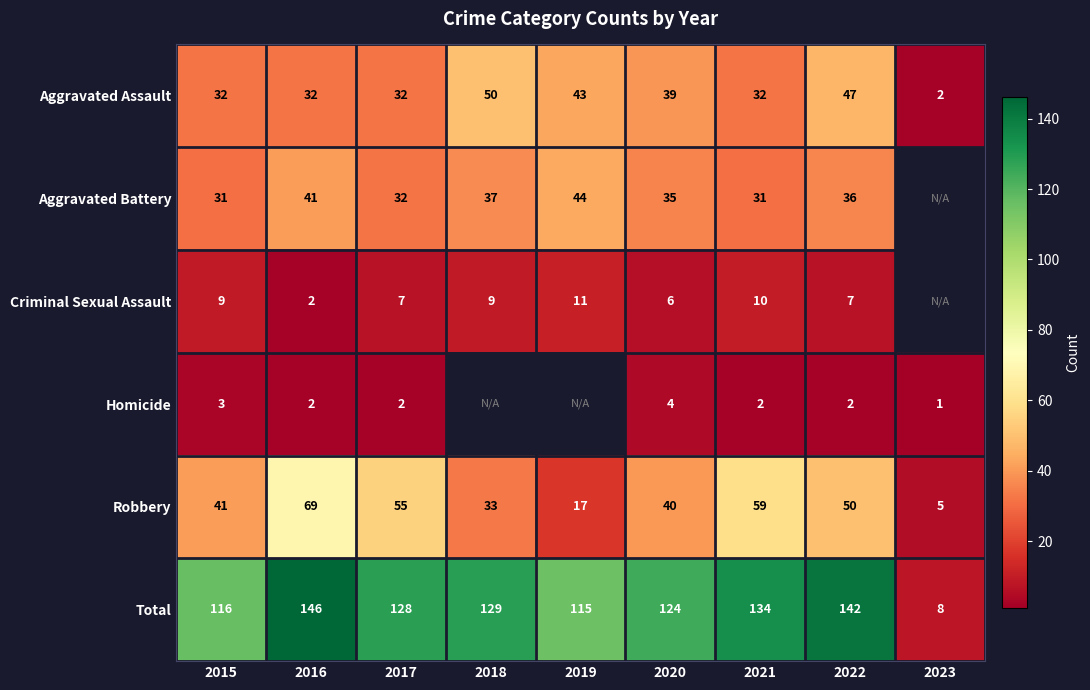

What is the average value of the Total series?

116